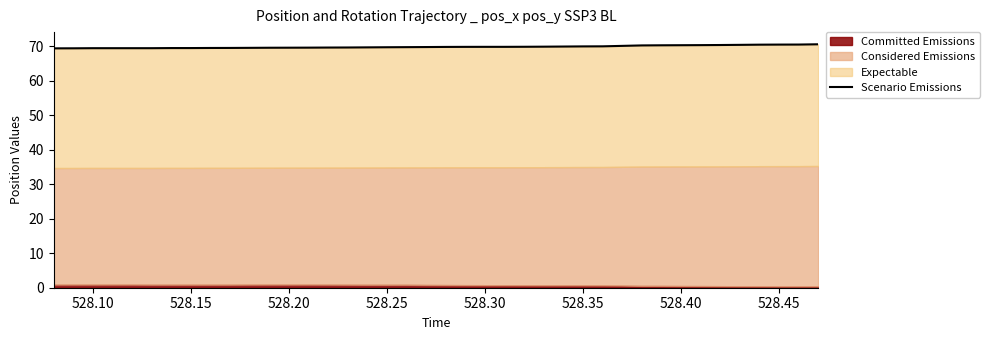

True or false: the data shows 39.8 at 36.

False